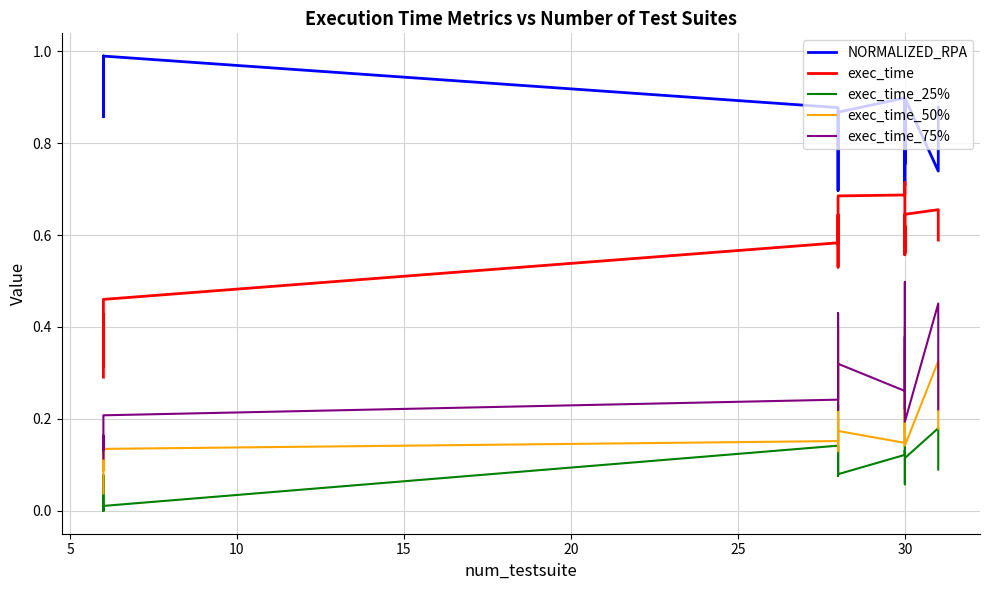

True or false: exec_time_50% has a value of 0.0 at 5.

False